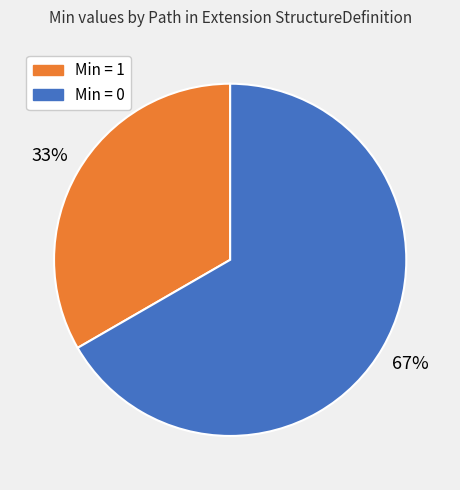

How many segments does this pie chart have?

2